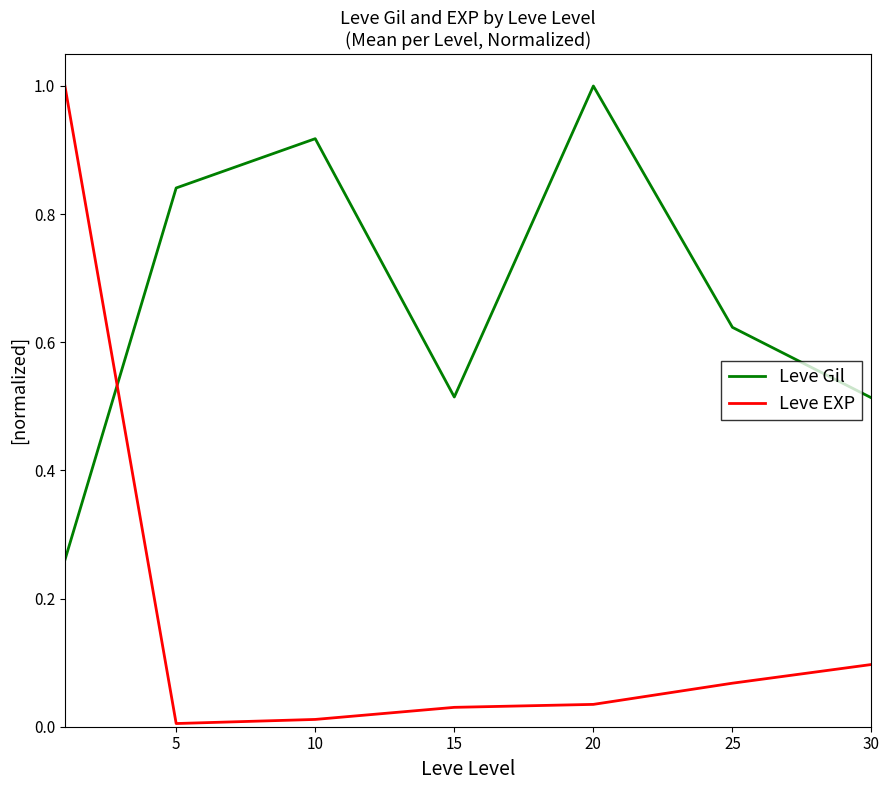

List the series in order of their overall mean, highest first.

Leve Gil, Leve EXP